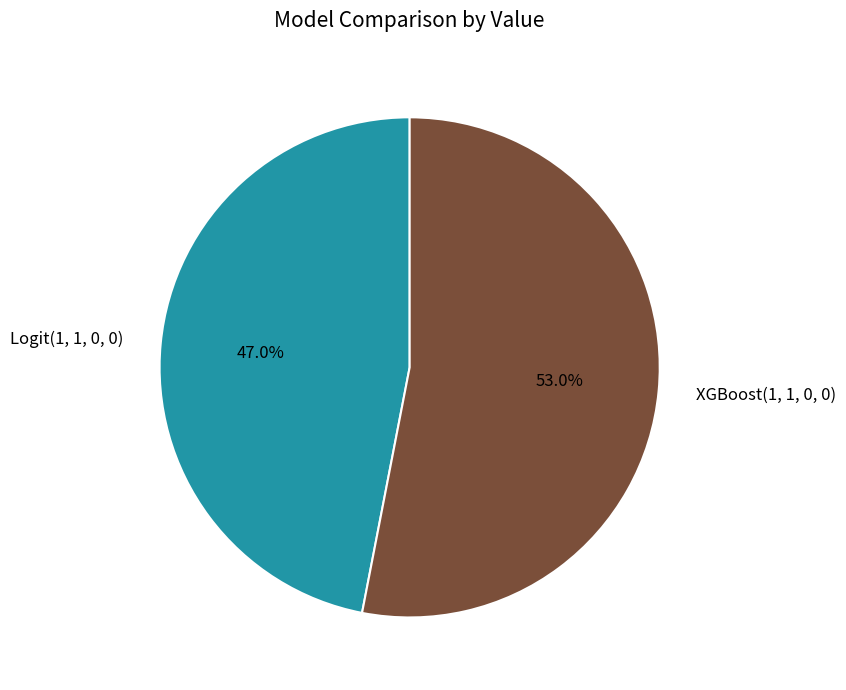

Which category has the biggest portion of the pie?

XGBoost(1, 1, 0, 0)